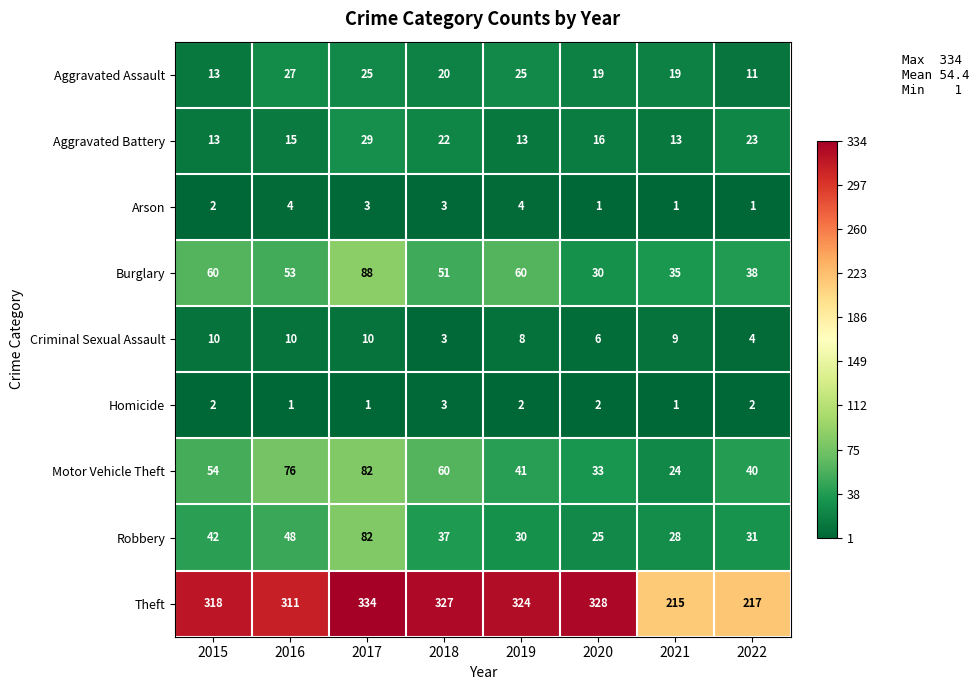

What is the difference between the second highest and second lowest values in the Motor Vehicle Theft series?

43